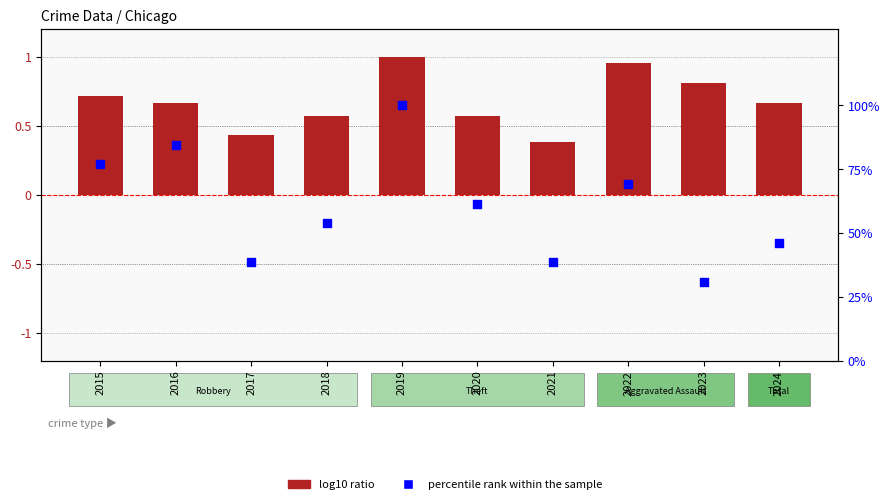

What are all the series names shown in the legend?

log10 ratio, percentile rank